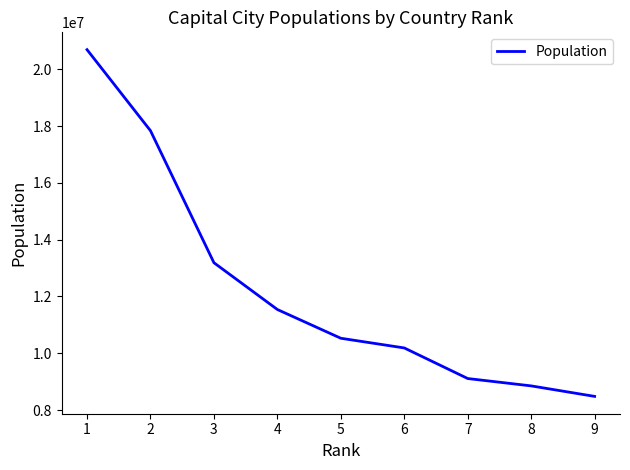

Is it true that the value at 3 is 4124272?

False